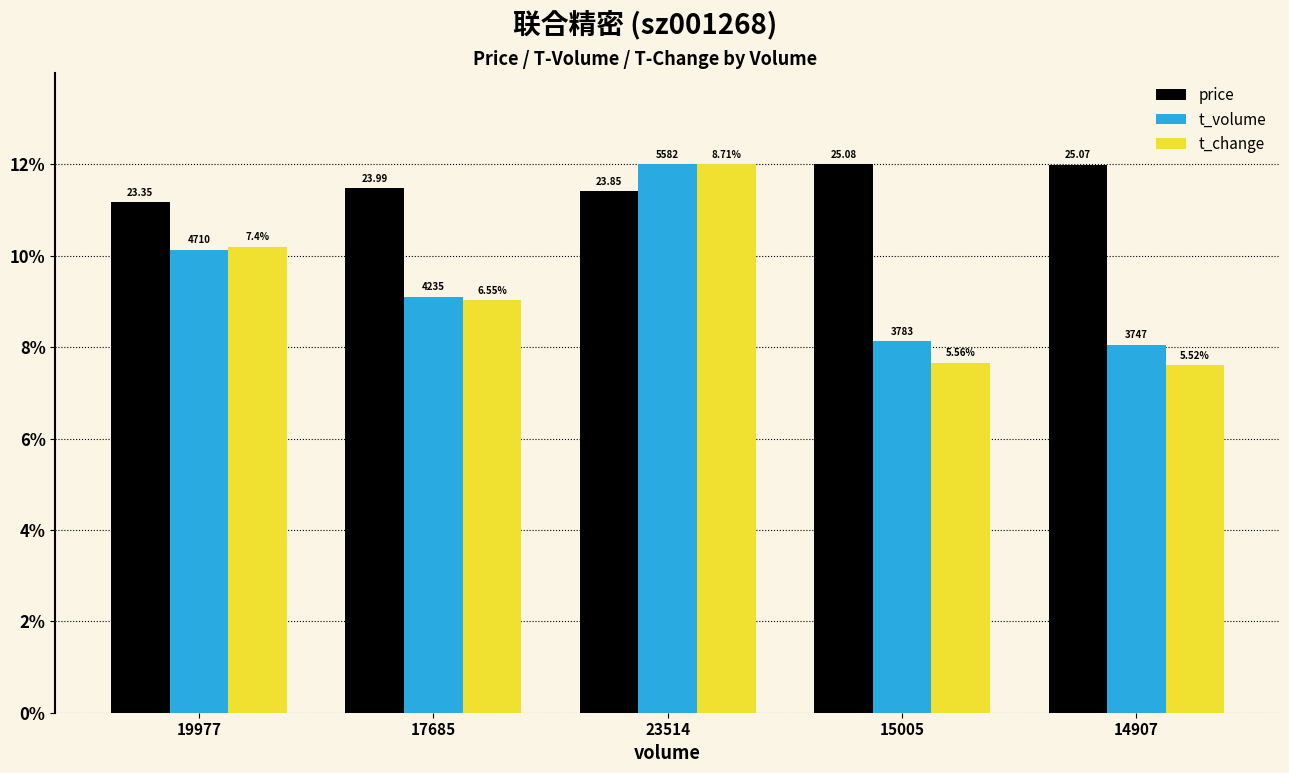

What is the lowest value of the t_volume series?

8.1